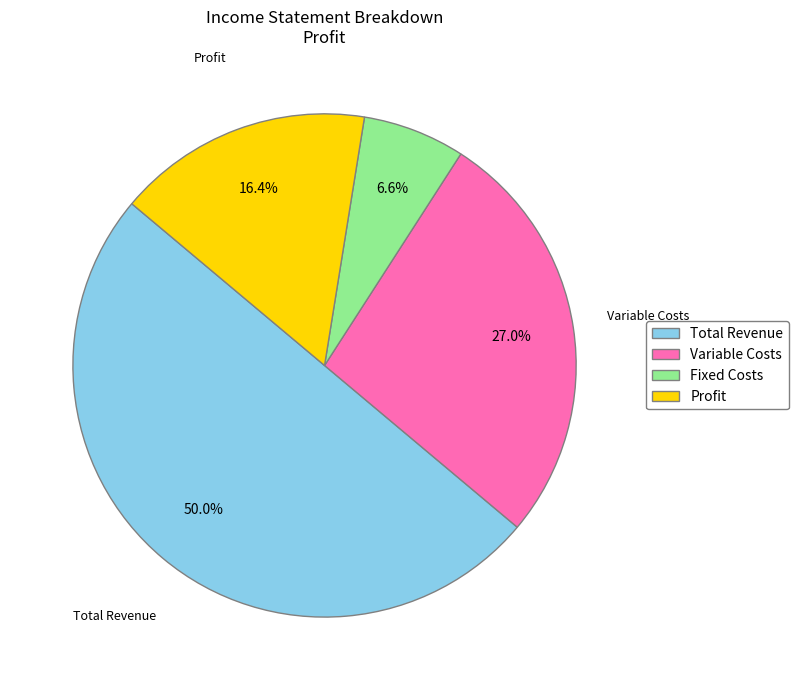

Is it true that Profit is 16% of the pie?

True